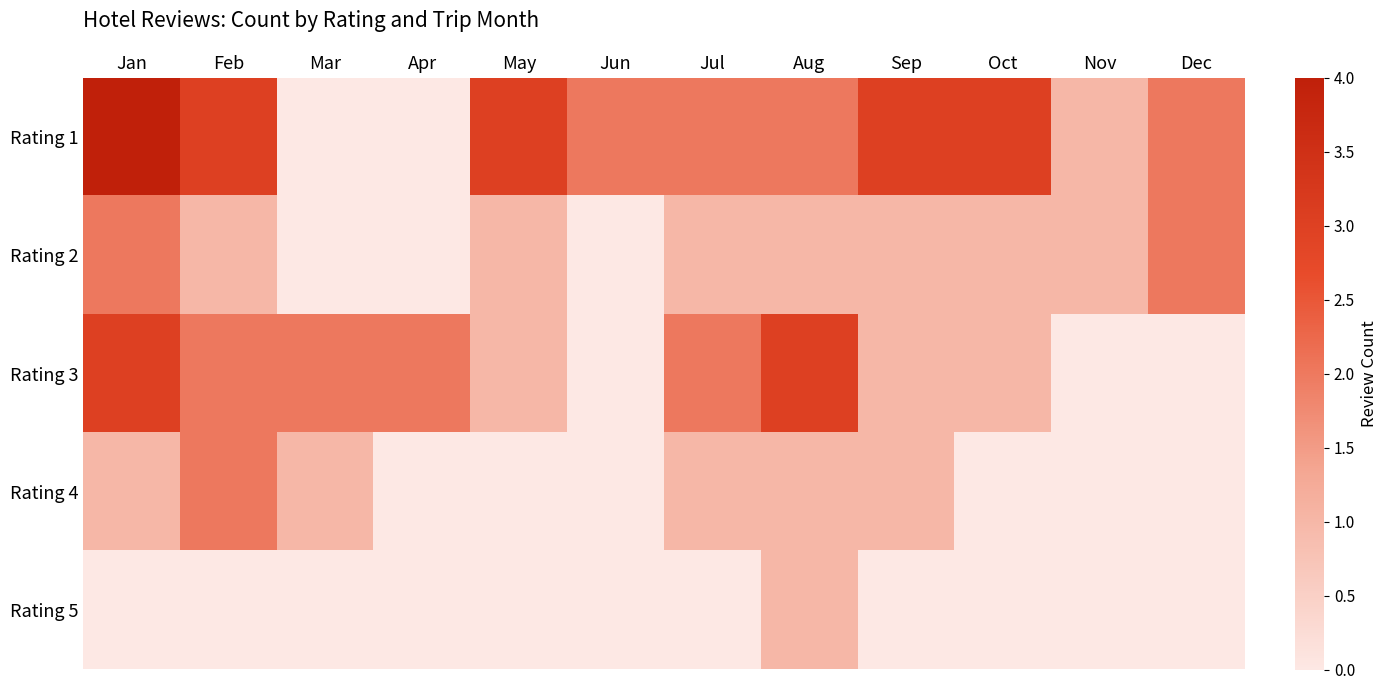

At how many categories does at least one series exceed 0?

12